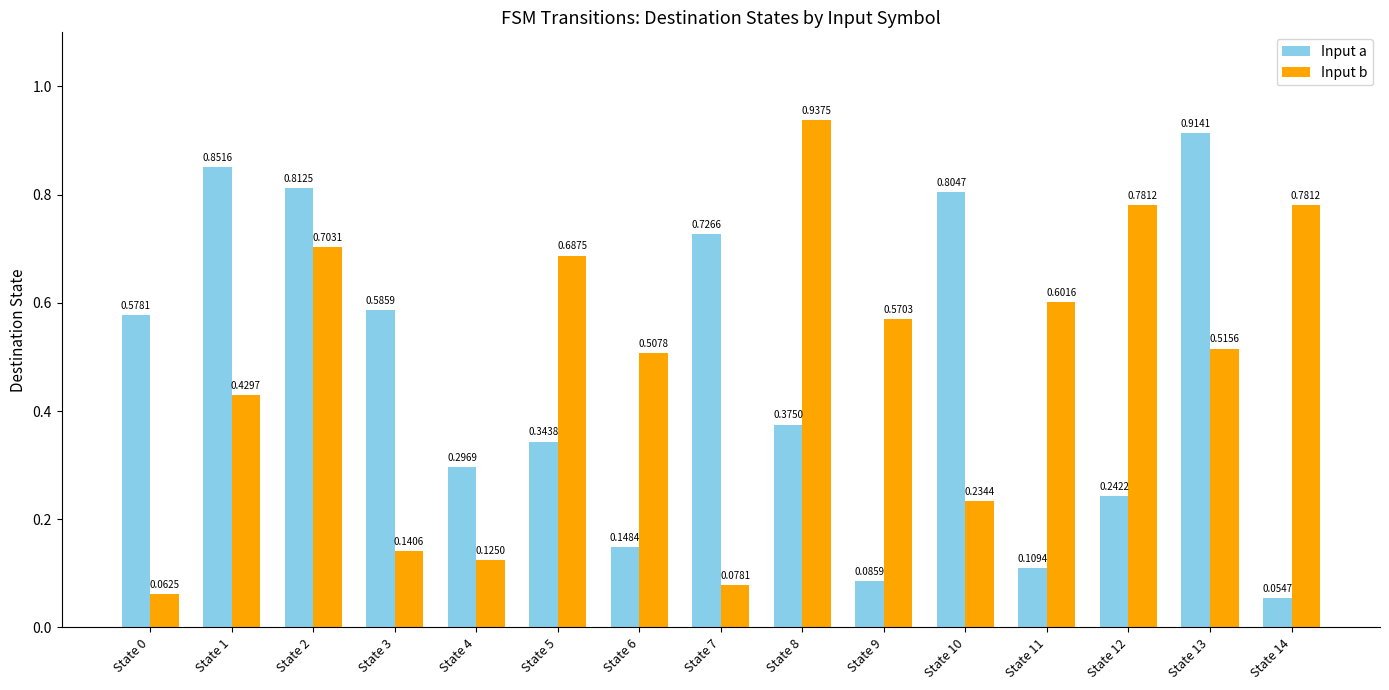

List the series in order of their peak value, highest first.

Input b, Input a